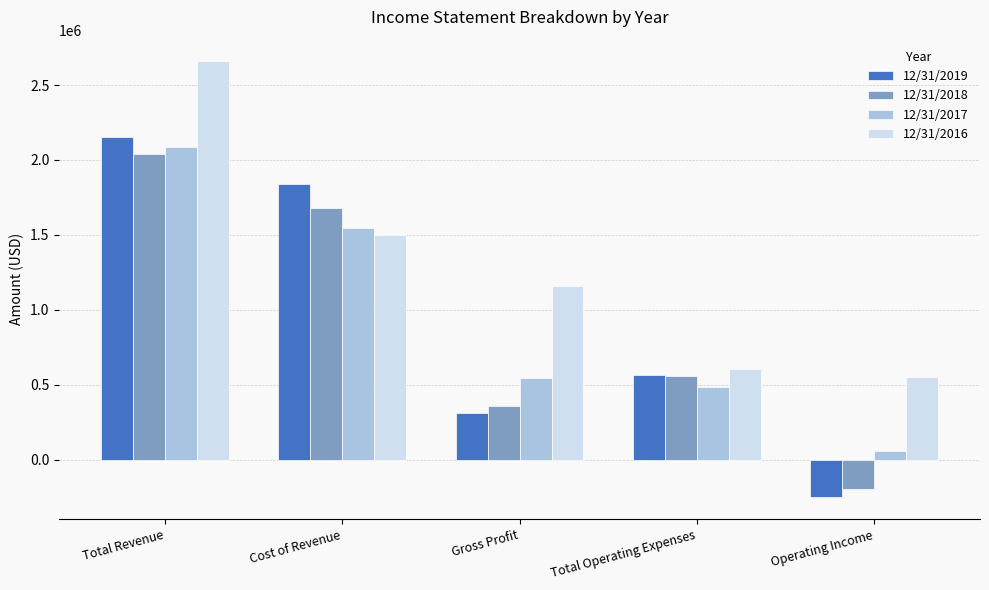

How many data points in 12/31/2016 are less than 1160277?

2